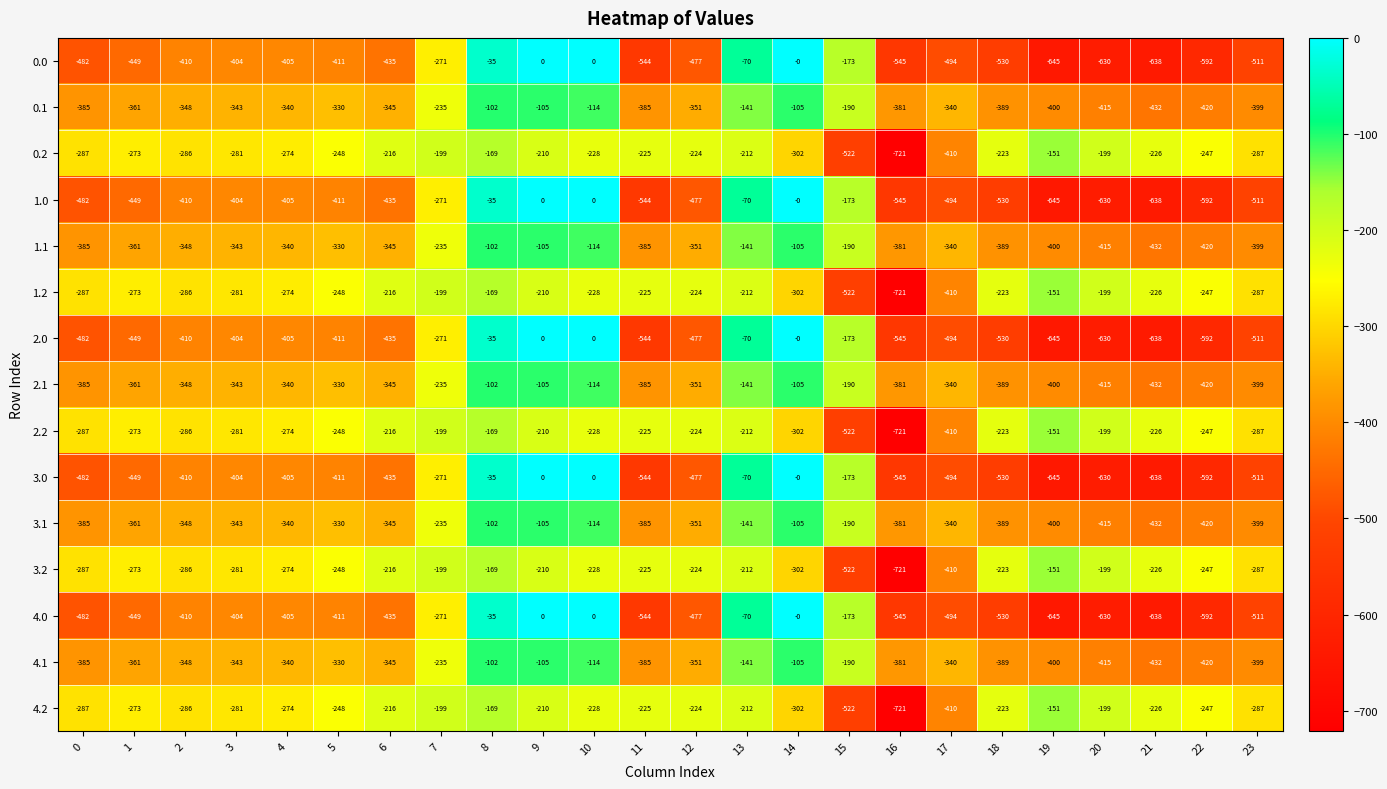

What is the spread (max minus min) of values at 16?

340